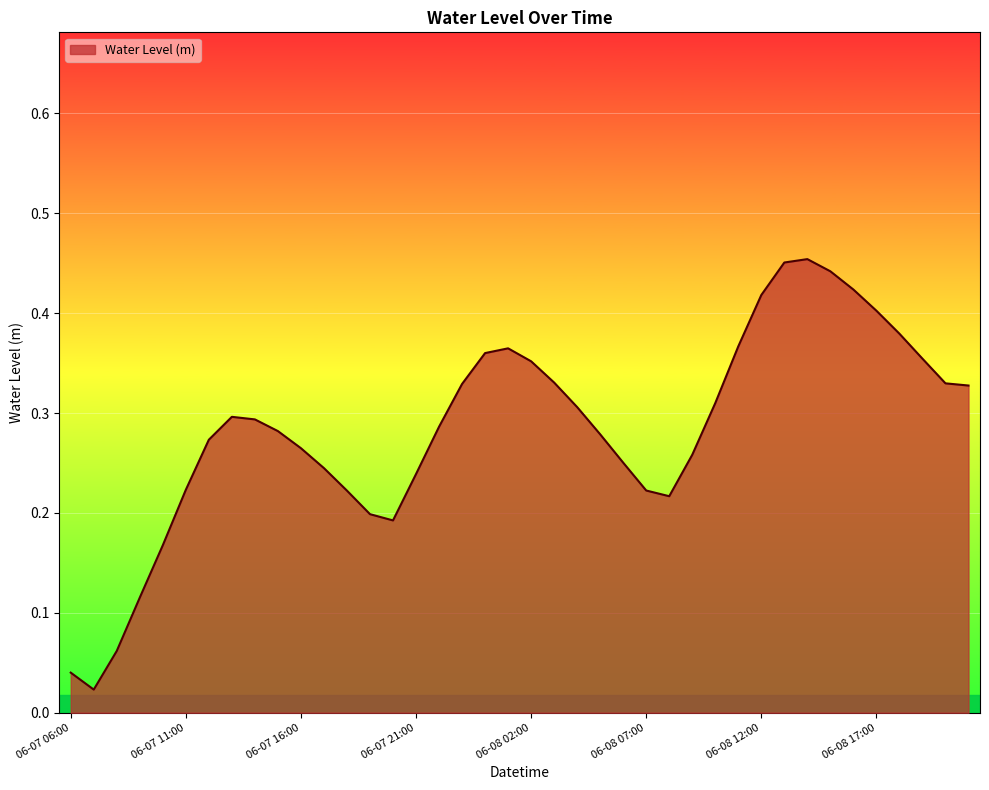

What is the difference between the second highest and minimum values?

0.4